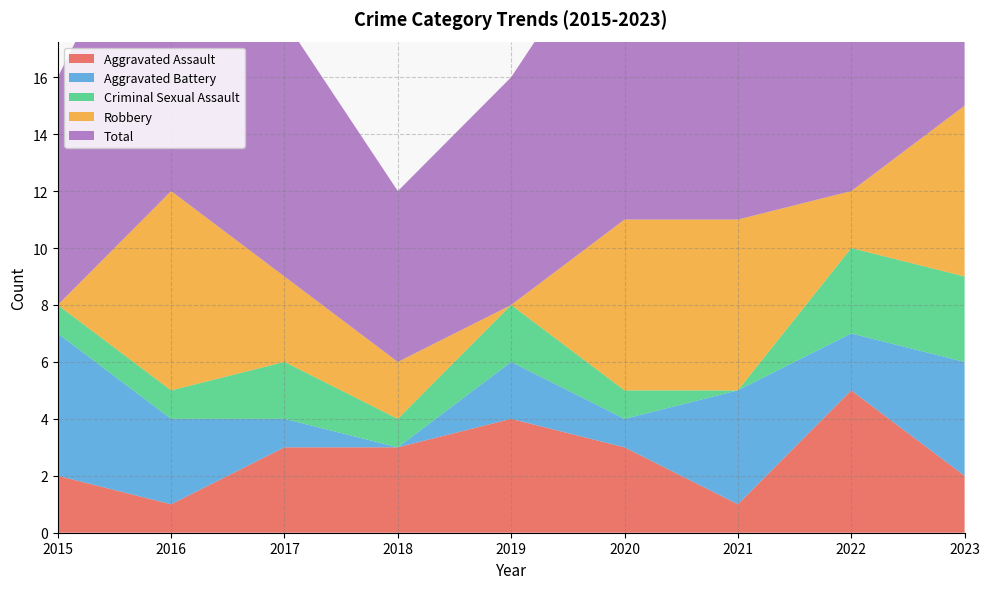

Reading right to left, transcribe all the data shown in this chart.

Aggravated Assault: 2023=2	2022=5	2021=1	2020=3	2019=4	2018=3	2017=3	2016=1	2015=2
Aggravated Battery: 2023=4	2022=2	2021=4	2020=1	2019=2	2018=0	2017=1	2016=3	2015=5
Criminal Sexual Assault: 2023=3	2022=3	2021=0	2020=1	2019=2	2018=1	2017=2	2016=1	2015=1
Robbery: 2023=6	2022=2	2021=6	2020=6	2019=0	2018=2	2017=3	2016=7	2015=0
Total: 2023=15	2022=12	2021=11	2020=11	2019=8	2018=6	2017=9	2016=12	2015=8